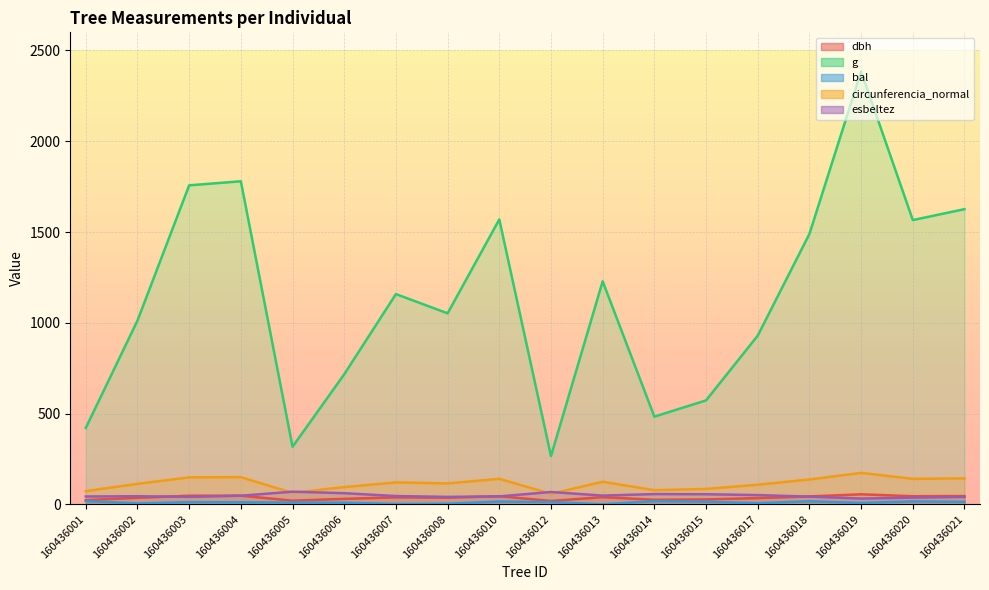

In esbeltez, how many points are lower than both neighbors (excluding endpoints)?

4